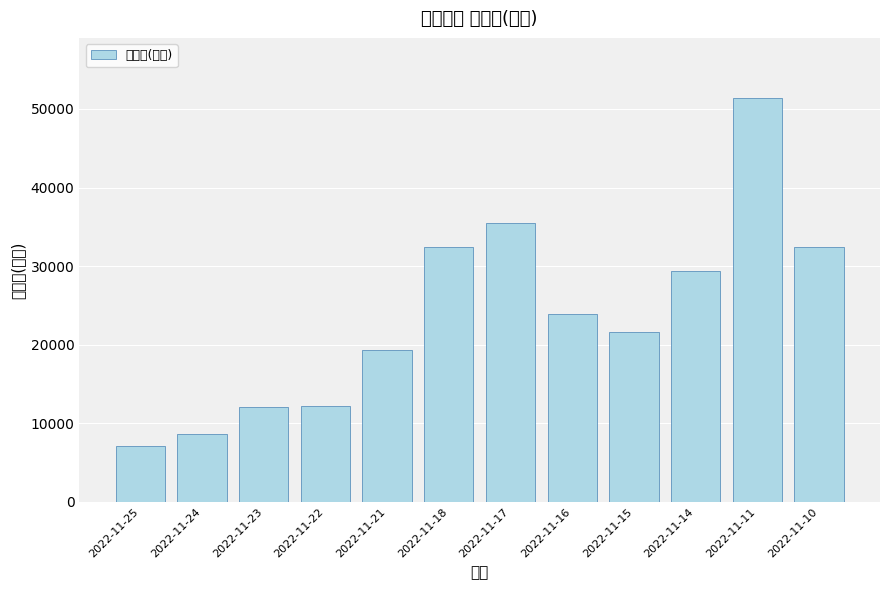

How many values are below 23936?

6